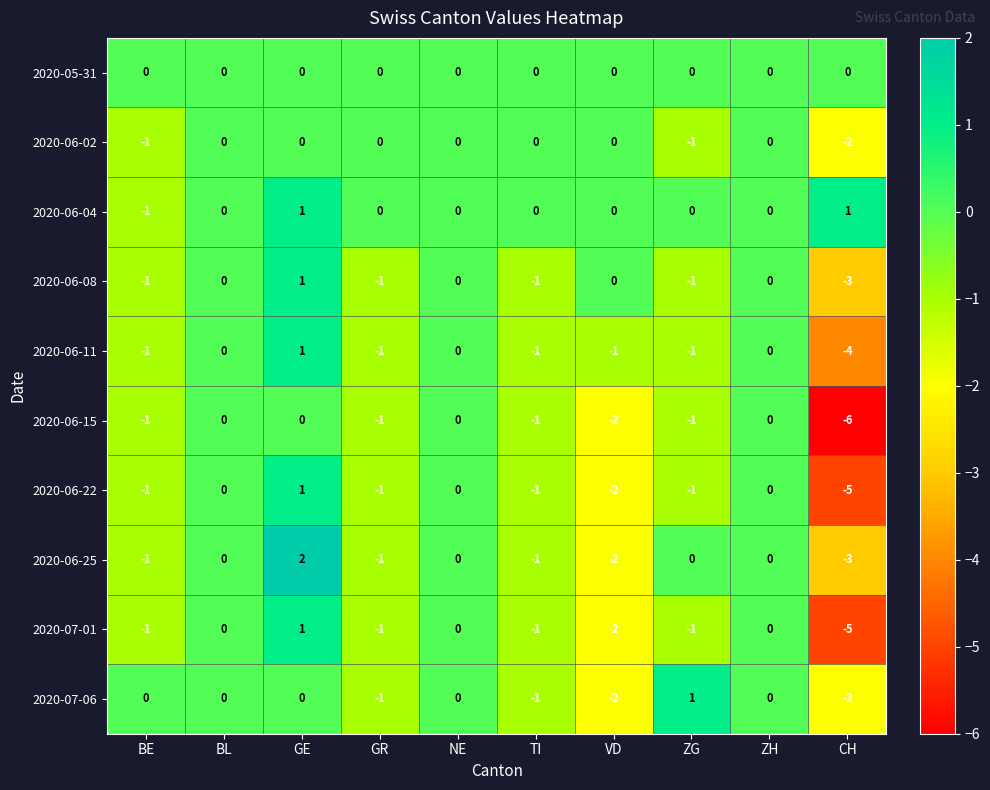

At which category is the sum across all series the highest?

GE